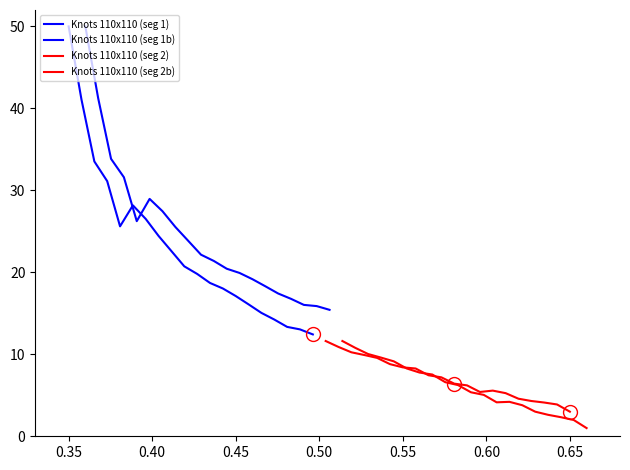

True or false: Knots 110x110 (seg 2) and Knots 110x110 (seg 1b) intersect in this chart.

False